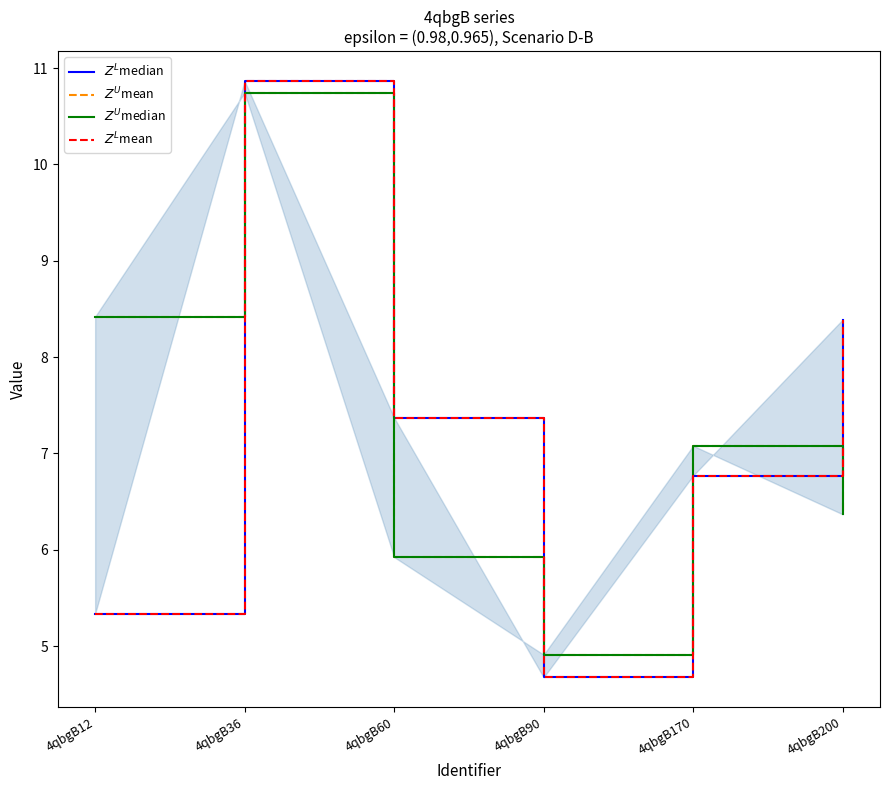

Reading right to left, what are all the values shown in this chart?

$Z^L$median: 4qbgB200=8.4	4qbgB170=6.8	4qbgB90=4.7	4qbgB60=7.4	4qbgB36=10.9	4qbgB12=5.3
$Z^U$mean: 4qbgB200=6.4	4qbgB170=7.1	4qbgB90=4.9	4qbgB60=5.9	4qbgB36=10.7	4qbgB12=8.4
$Z^U$median: 4qbgB200=6.4	4qbgB170=7.1	4qbgB90=4.9	4qbgB60=5.9	4qbgB36=10.7	4qbgB12=8.4
$Z^L$mean: 4qbgB200=8.4	4qbgB170=6.8	4qbgB90=4.7	4qbgB60=7.4	4qbgB36=10.9	4qbgB12=5.3